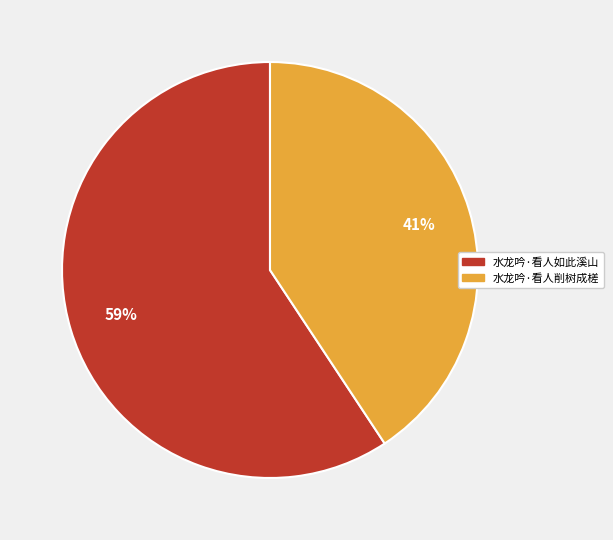

To the nearest percent, what is the average slice percentage?

50%